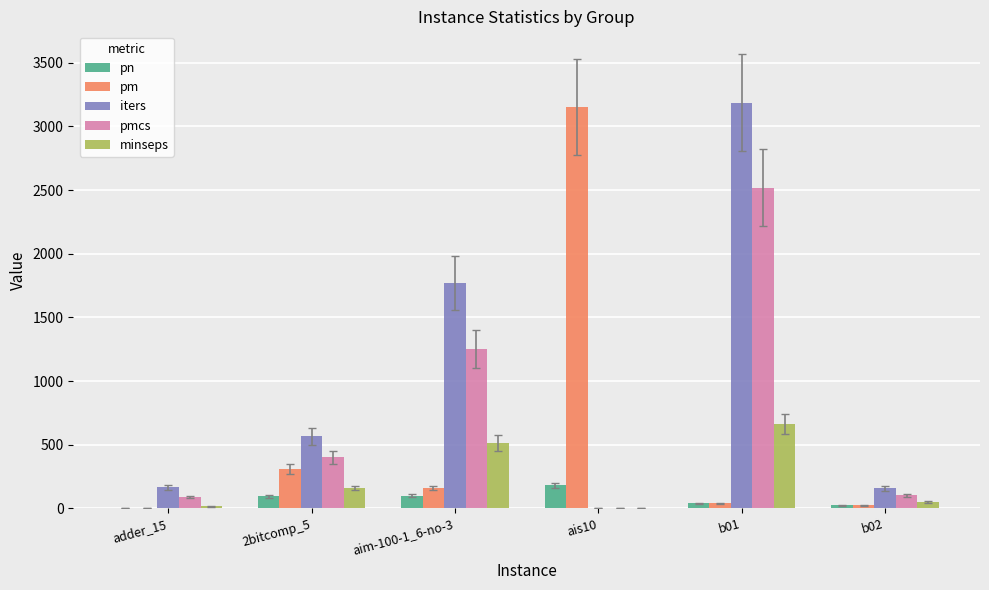

What is the sum of all pm values?

3689